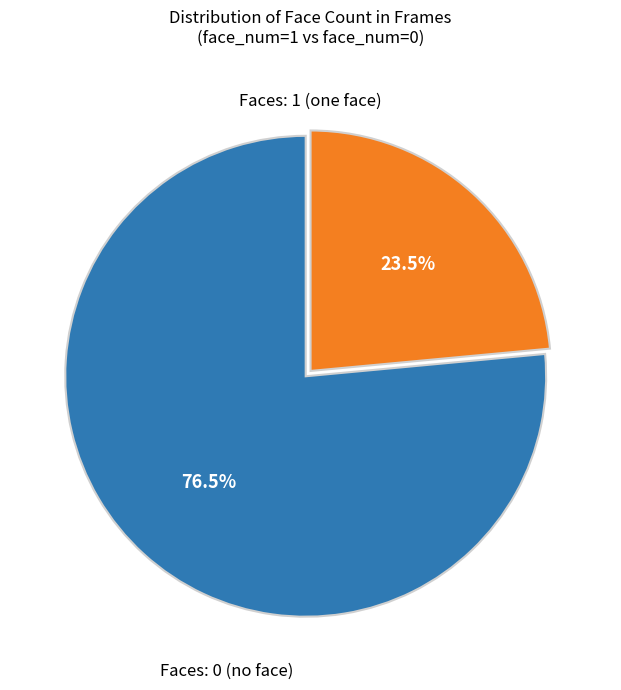

Is there any slice that represents more than half of the pie?

Yes